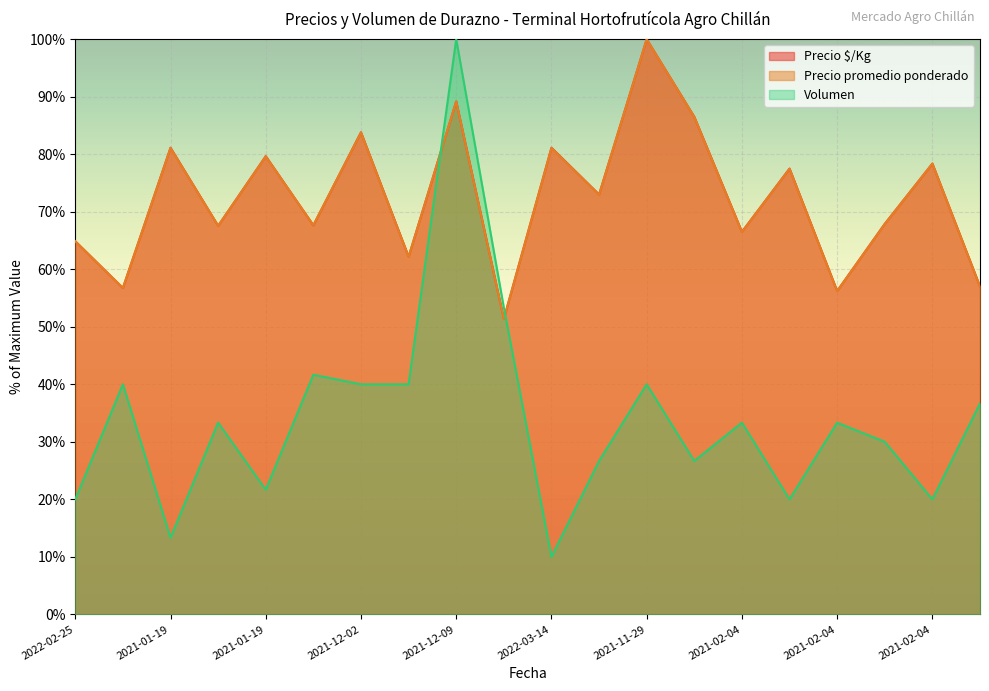

Which series changed the most between 2021-11-29 and 2021-02-04?

Precio promedio ponderado